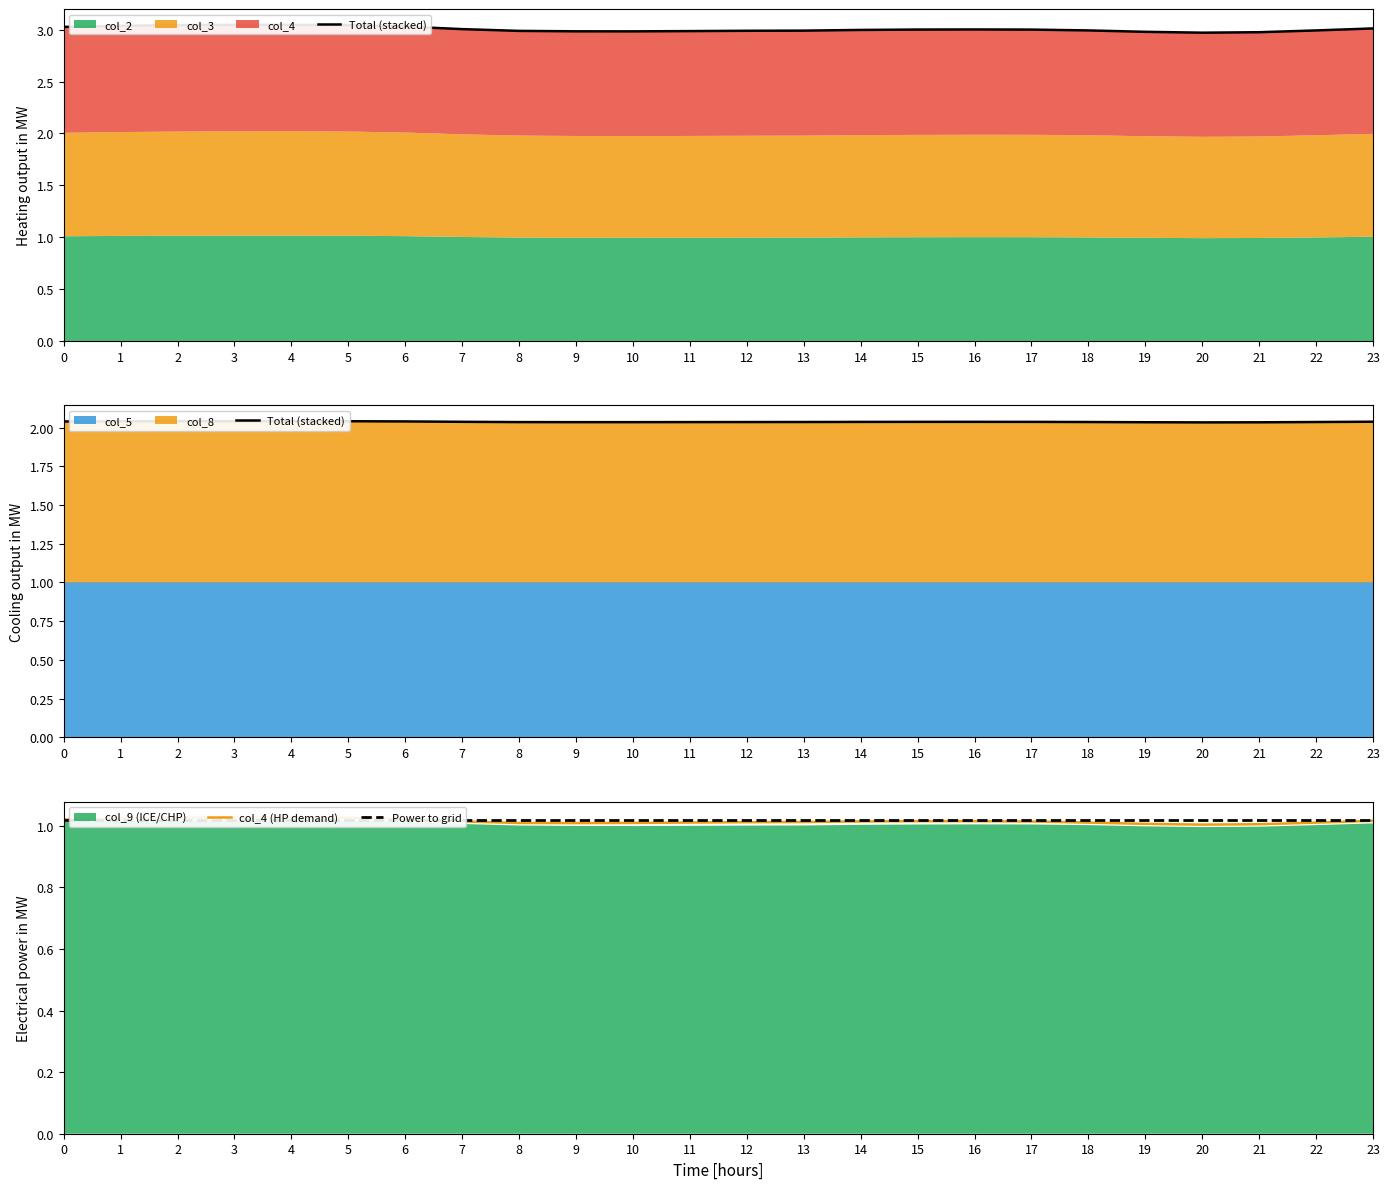

True or false: Total (stacked) has a value of 0.6 at 7.

False